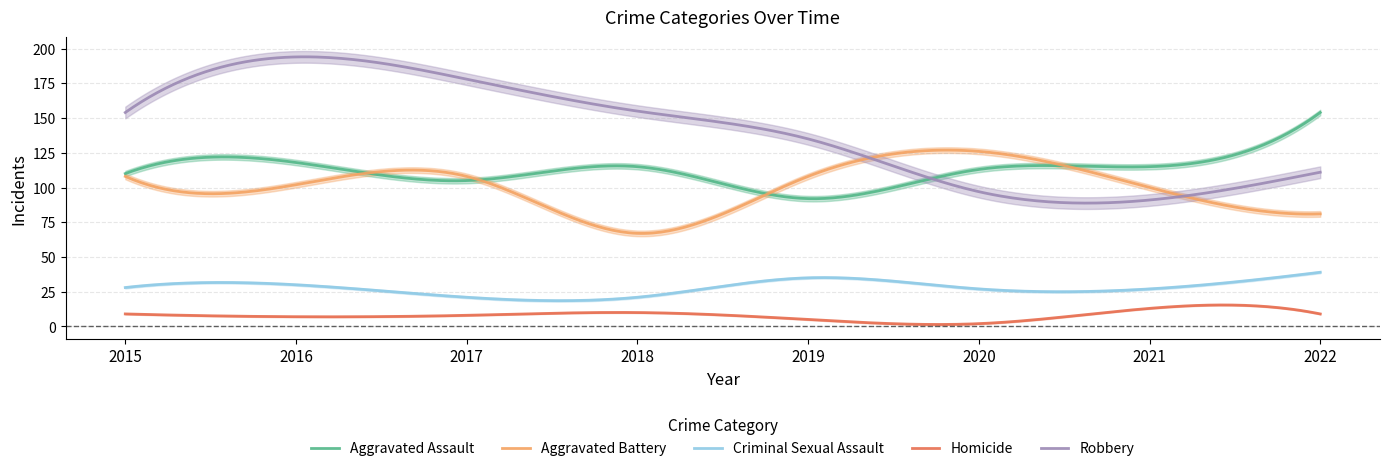

What is the sum of all Robbery values?

42321.2